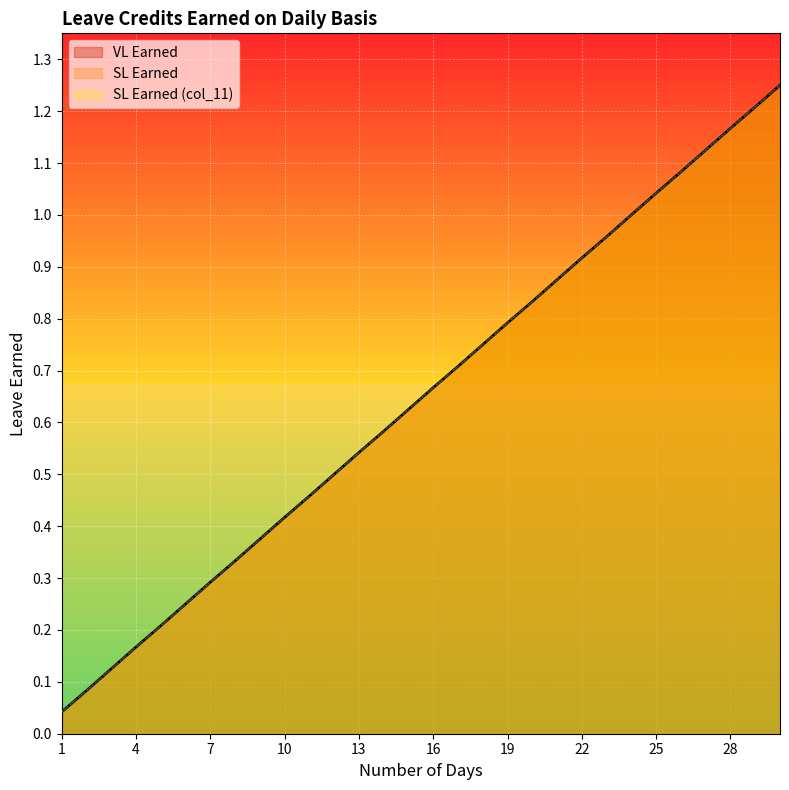

The value of VL Earned at 25 is 1.8. True or false?

False